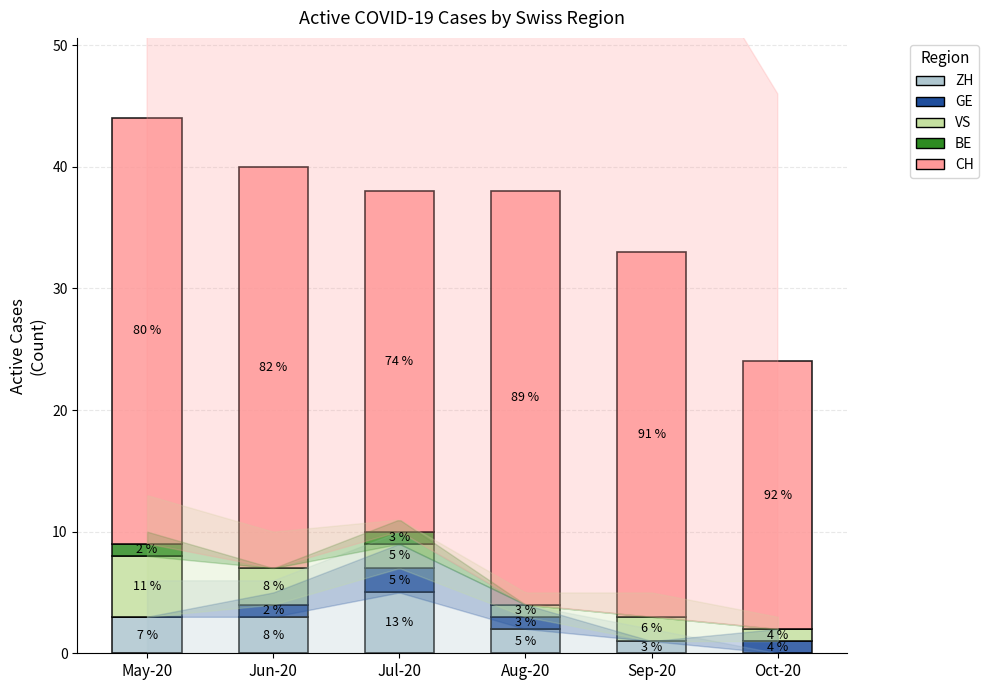

At which category is the sum across all series the highest?

May-20